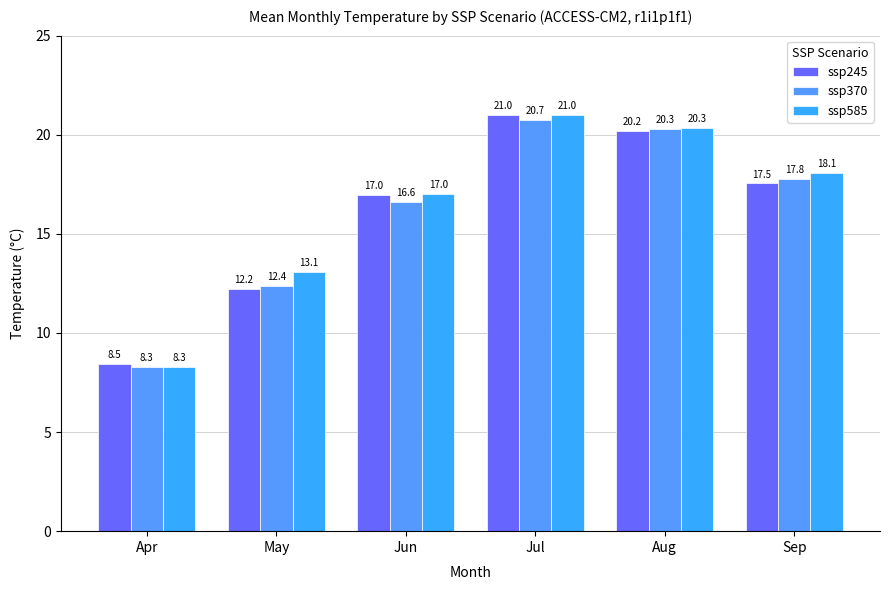

How many series are shown in this chart?

3